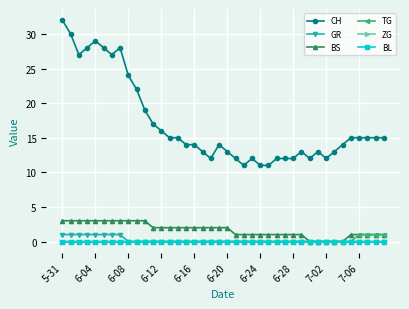

List the series in order of their peak value, lowest first.

ZG, BL, GR, TG, BS, CH